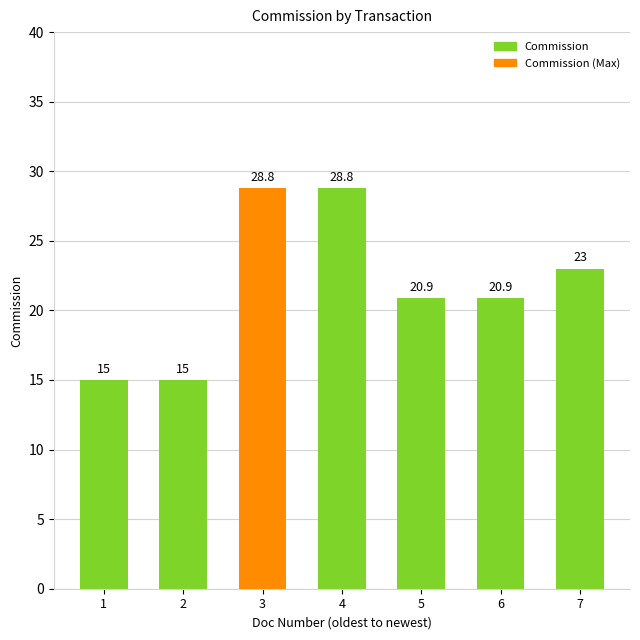

What is the minimum value shown in the chart?

15.0